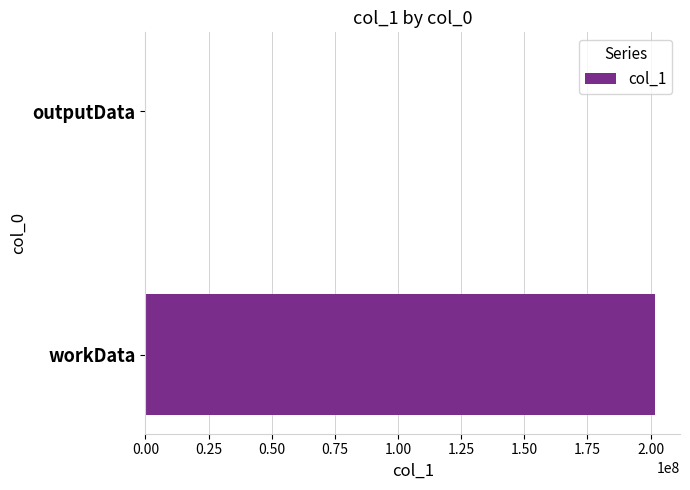

Count the values in the range 3568 to 201593208.

2